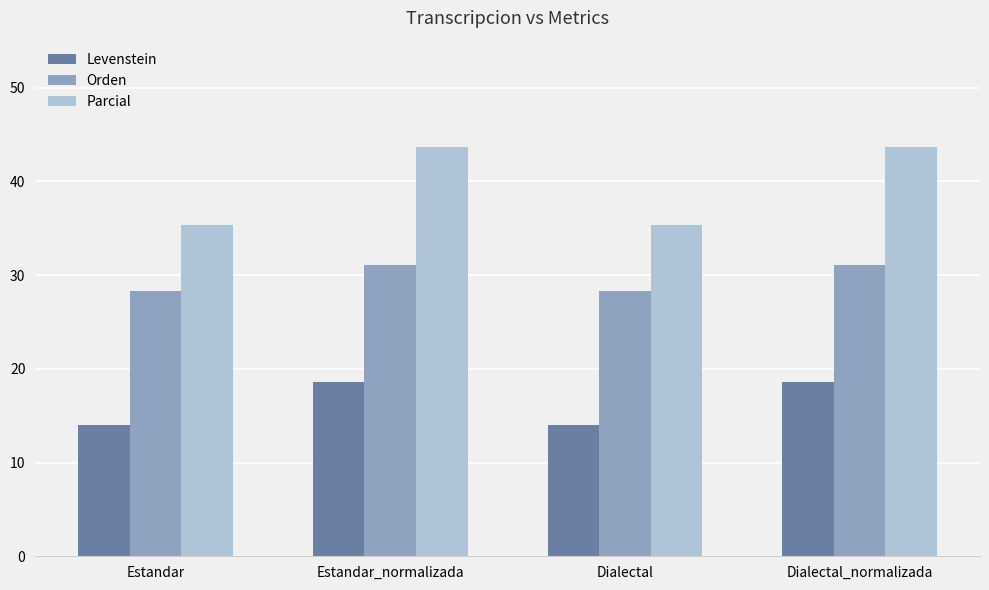

At which label does Levenstein first exceed 18?

Estandar_normalizada